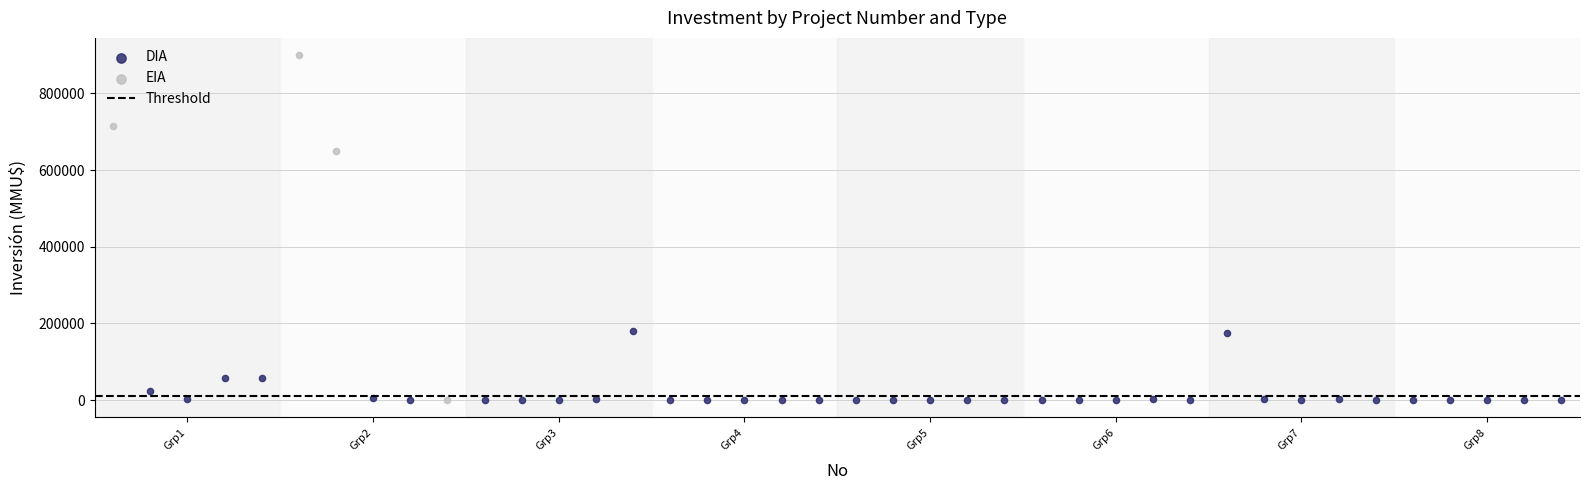

Which series has the widest spread of Y values?

EIA